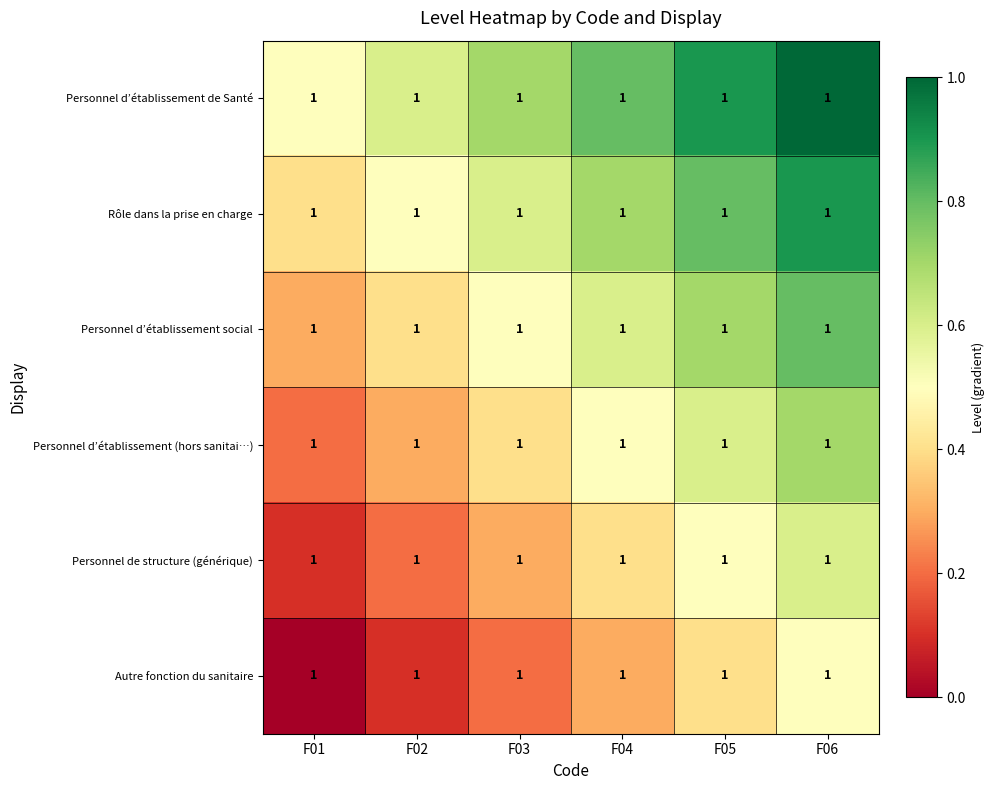

What is the difference between the Rôle dans la prise en charge values at F01 and F04?

0.3